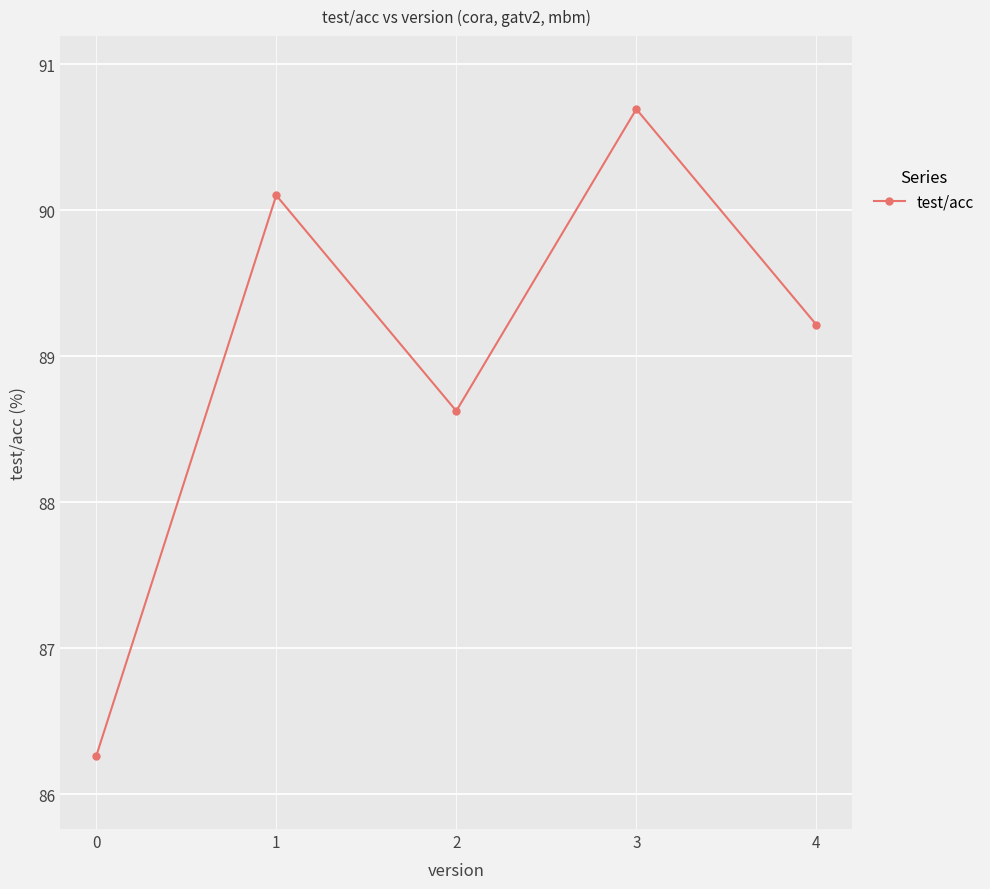

Is it true that the value at 3 is 133.9?

False